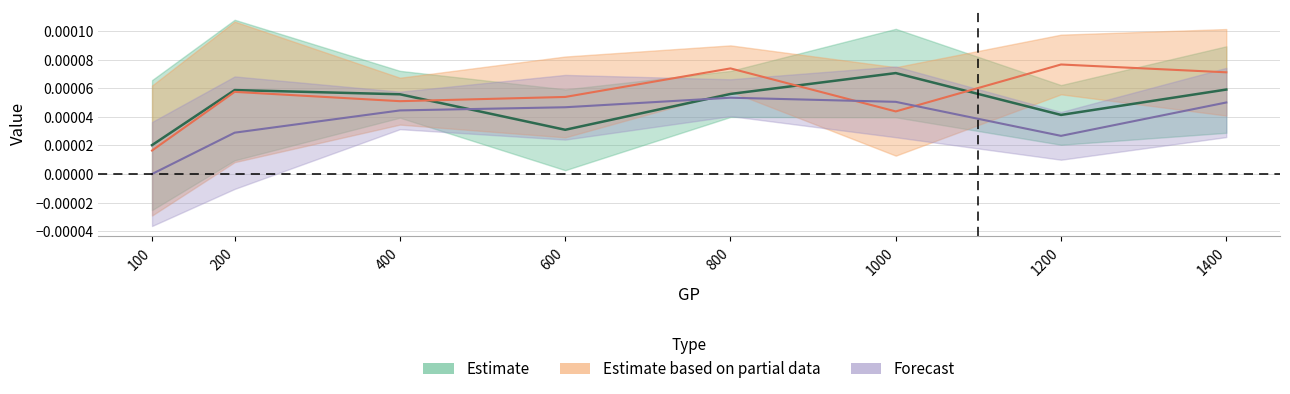

At which label is Sample-3 closest to 0?

100